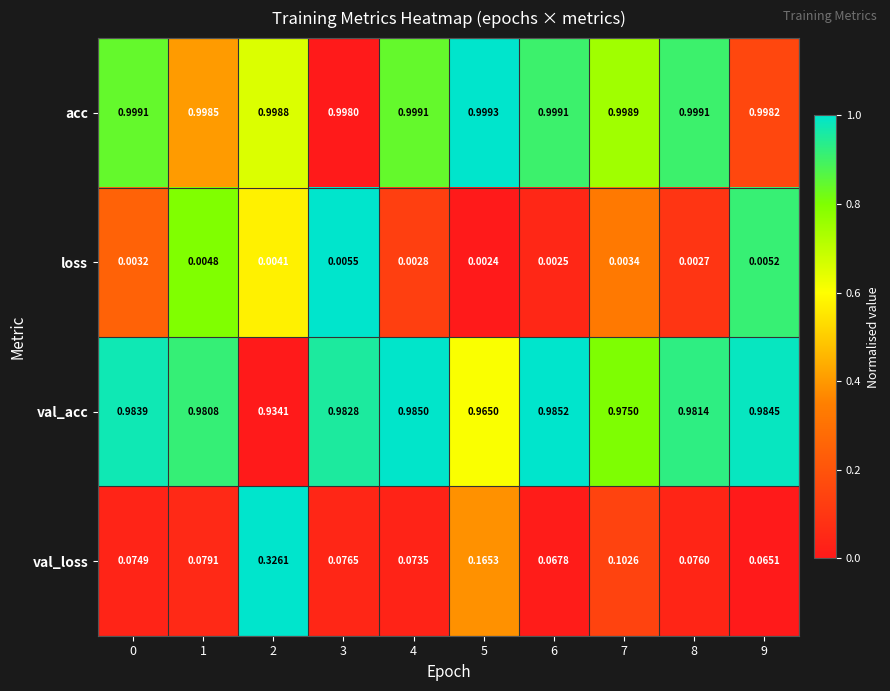

Rank the series at 8 from lowest to highest value.

loss, val_loss, val_acc, acc